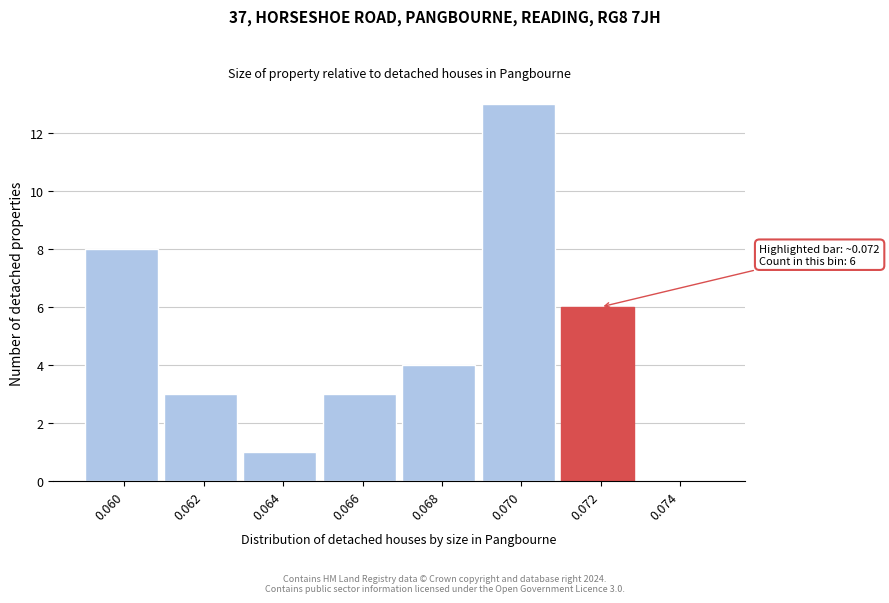

Reading right to left, transcribe all the data shown in this chart.

0.074=0	0.072=6	0.070=13	0.068=4	0.066=3	0.064=1	0.062=3	0.060=8